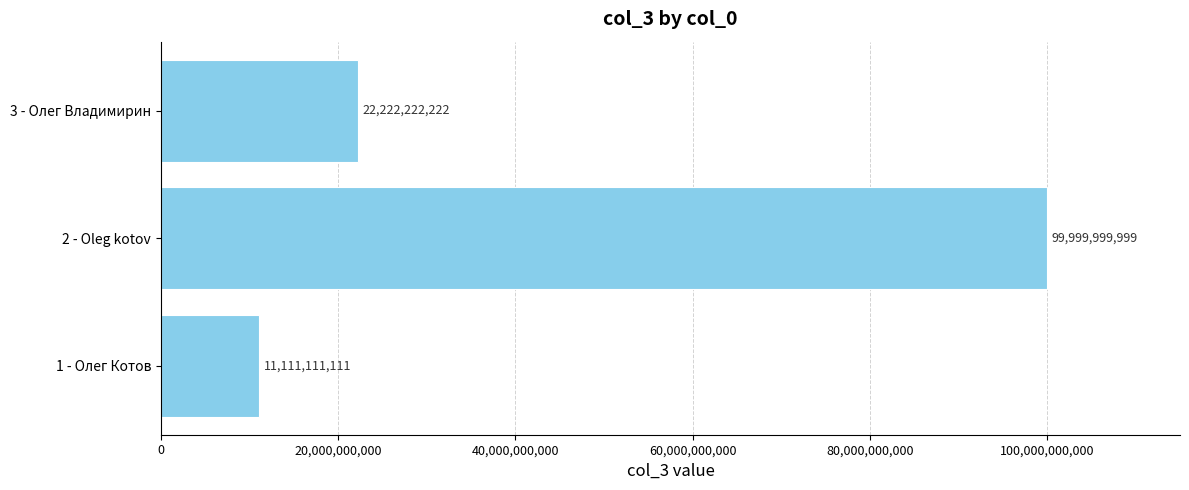

What is the change in value from 2 - Oleg kotov to 3 - Олег Владимирин?

-77777777777